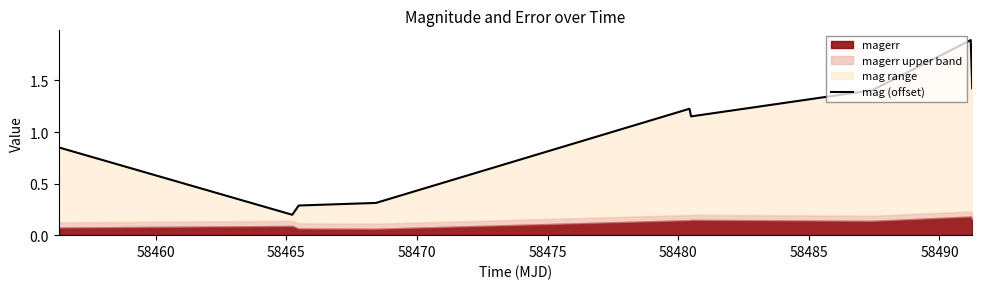

What is the value of the 5th point from the left?

1.2